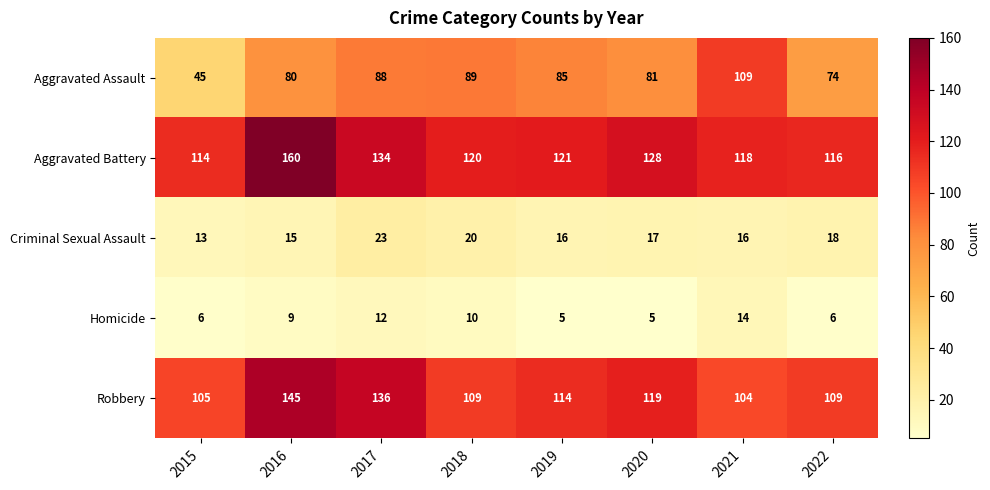

Where is Criminal Sexual Assault nearest to the value 18?

2022